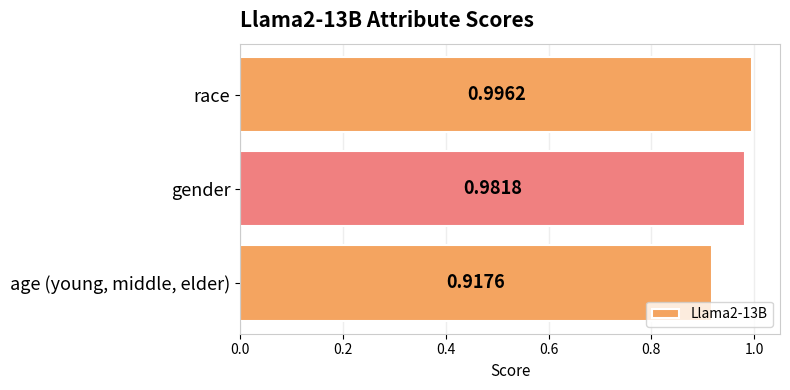

Where is the data nearest to the value 0?

age (young, middle, elder)